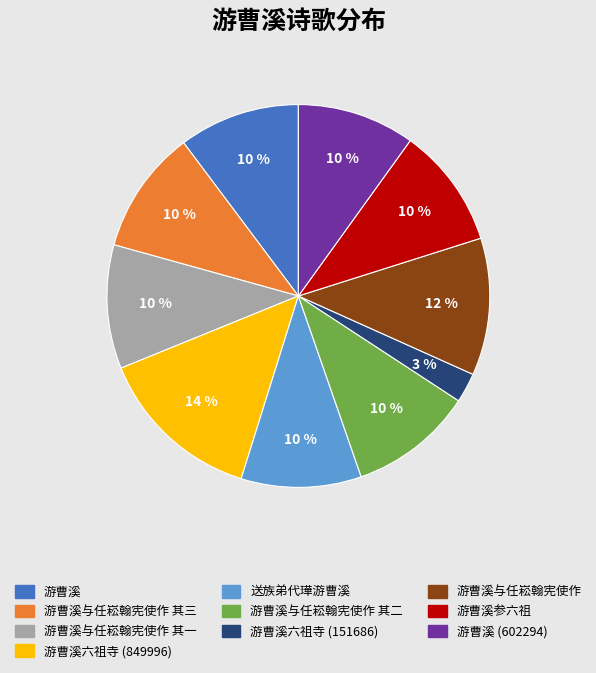

Is there any slice that represents more than half of the pie?

No